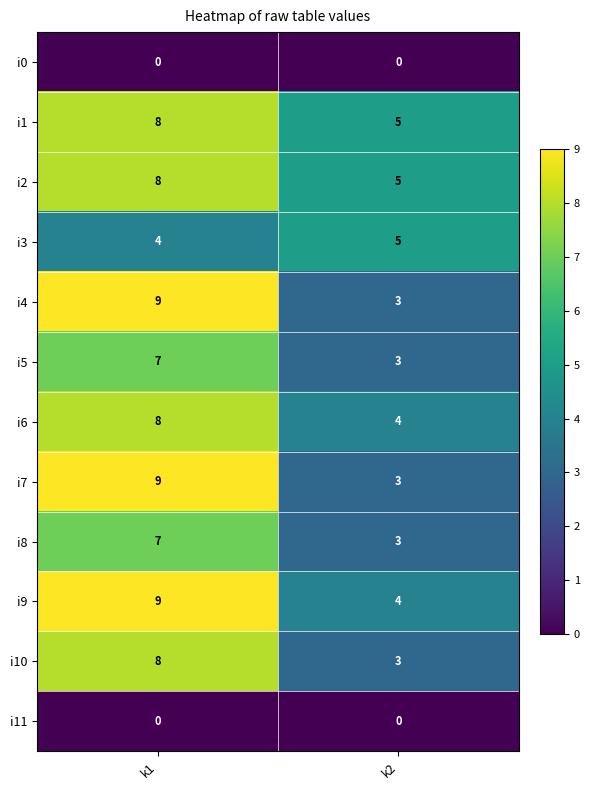

What is the difference between the i10 values at k2 and k1?

5